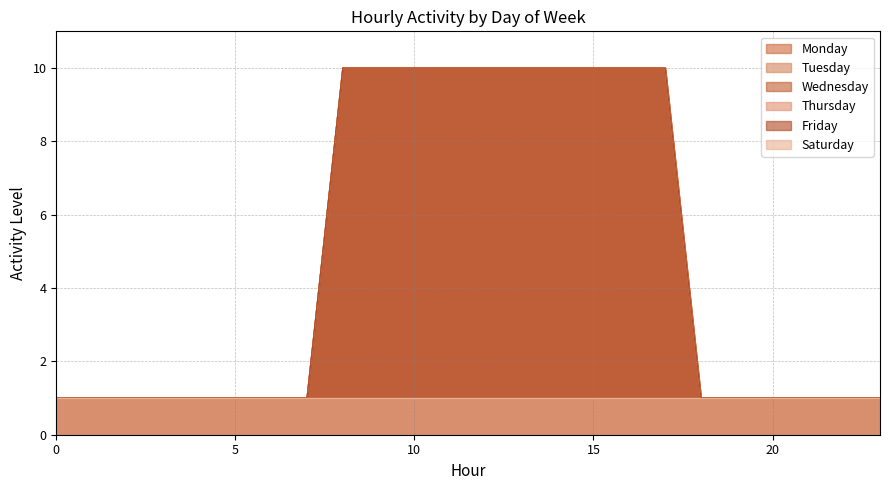

How many lines are shown in the chart?

6